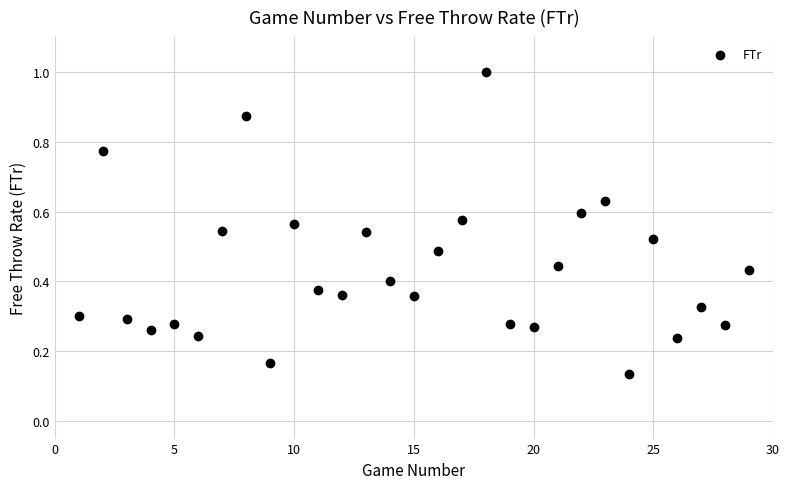

What is the range of X values (max minus min)?

28.0